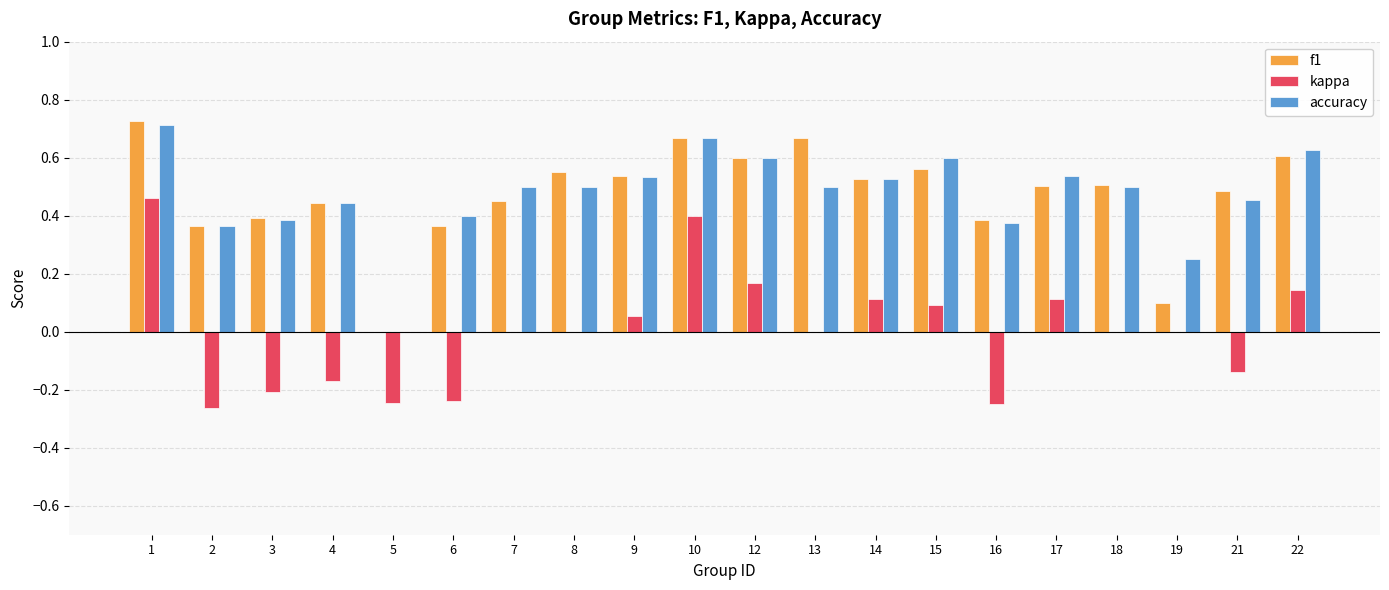

True or false: kappa has a value of 0.5 at 1.

True